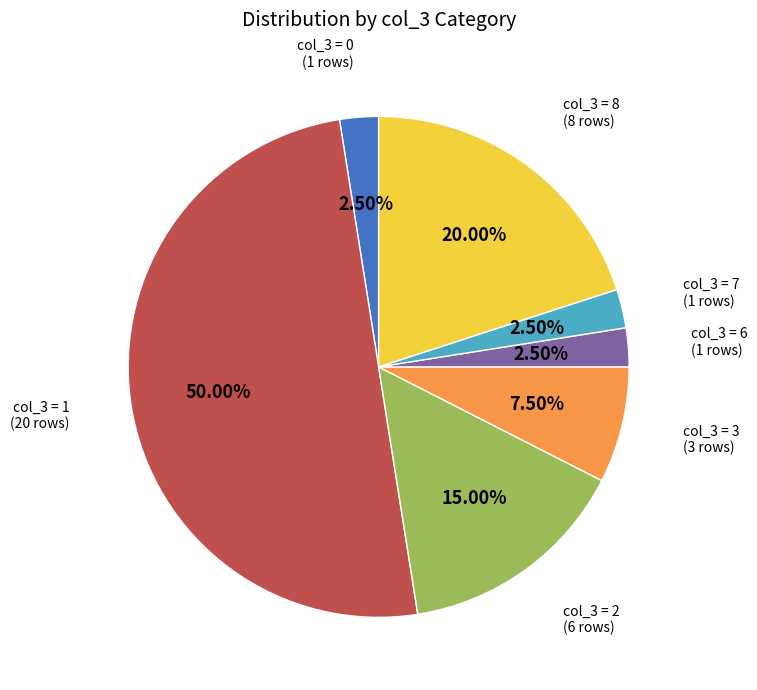

How many slices are in this pie chart?

7